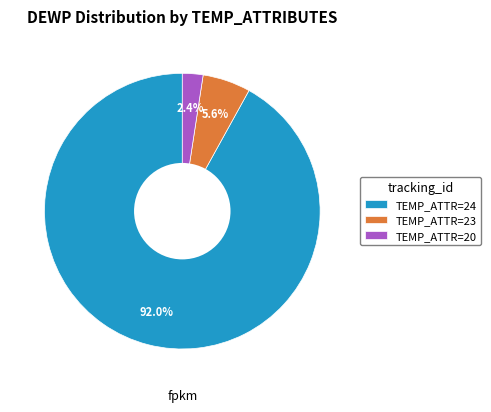

To the nearest percent, what is the average slice percentage?

33%